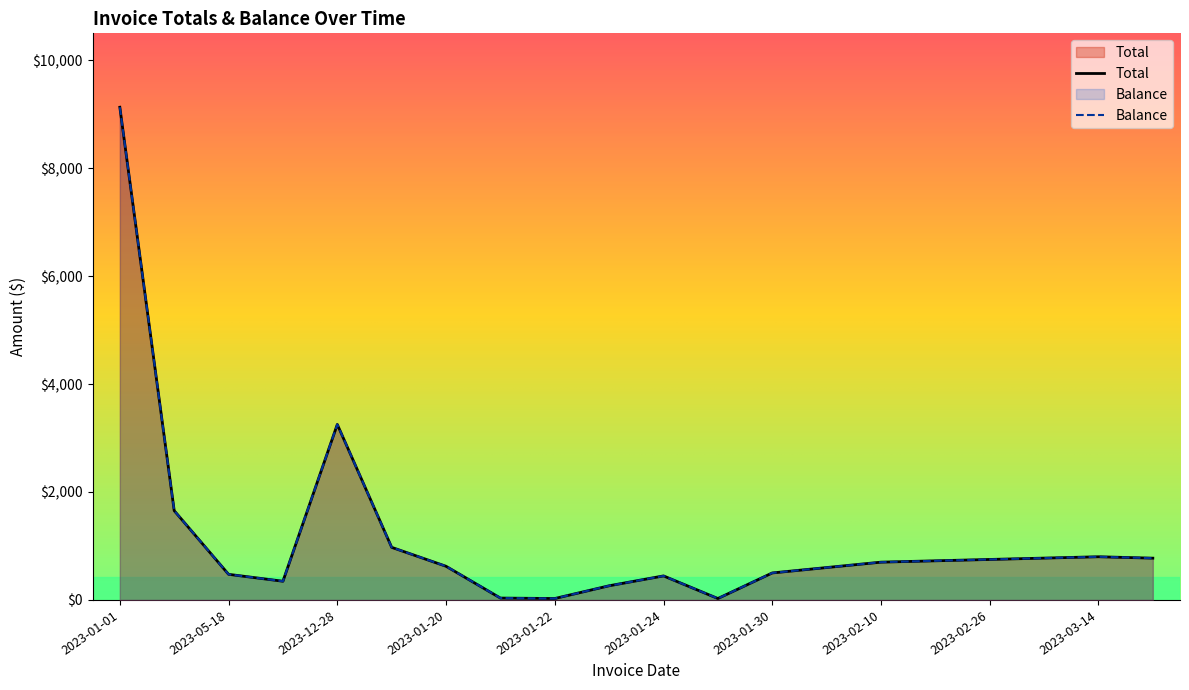

Does the chart display data point markers on the line(s)?

No